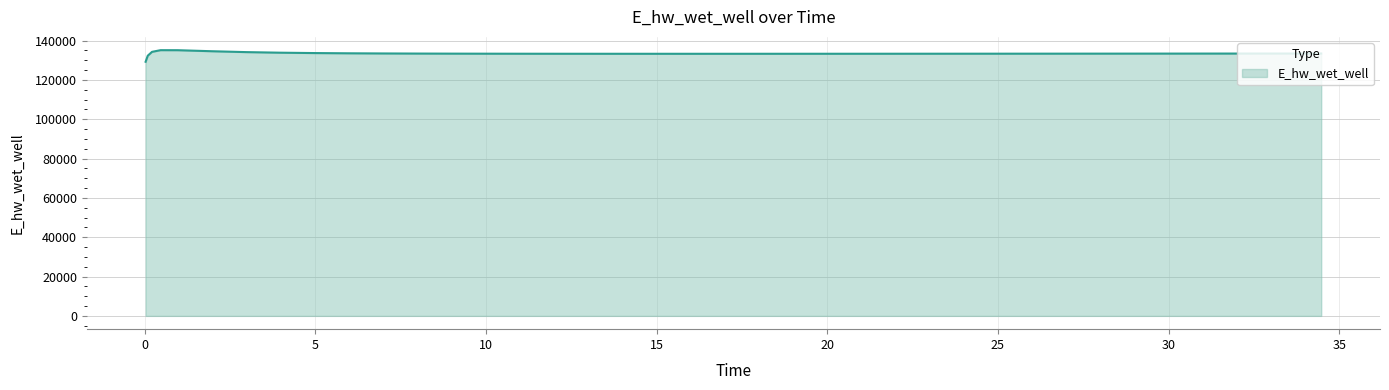

How many lines are shown in the chart?

1